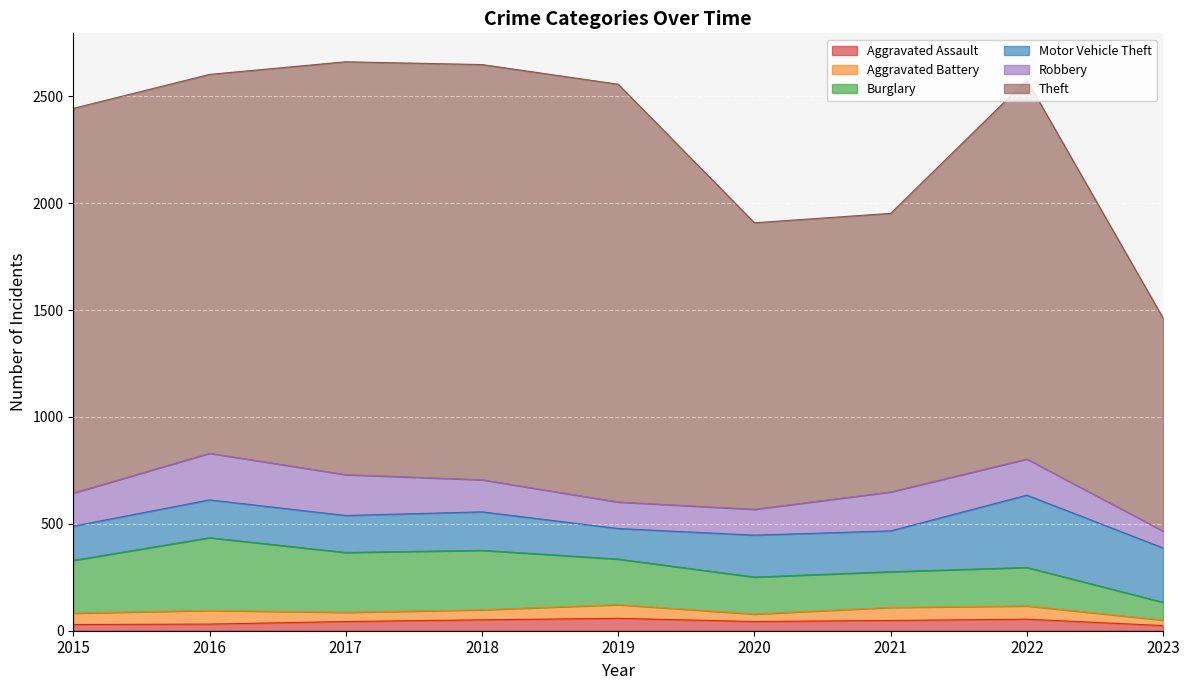

How many interior local valleys does the Aggravated Assault series have?

1